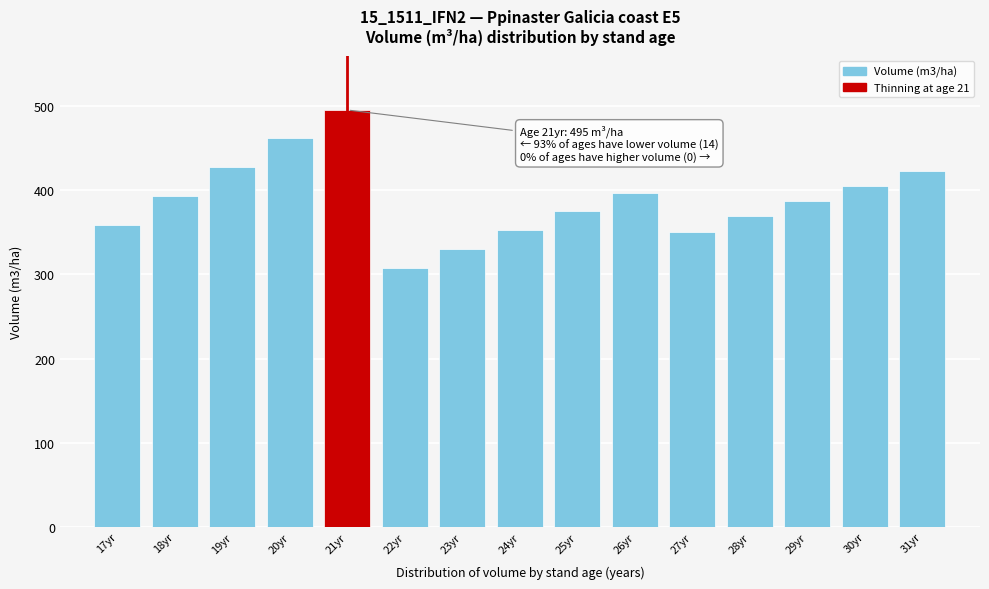

What is the sum of the values at 28yr and 21yr?

864.8